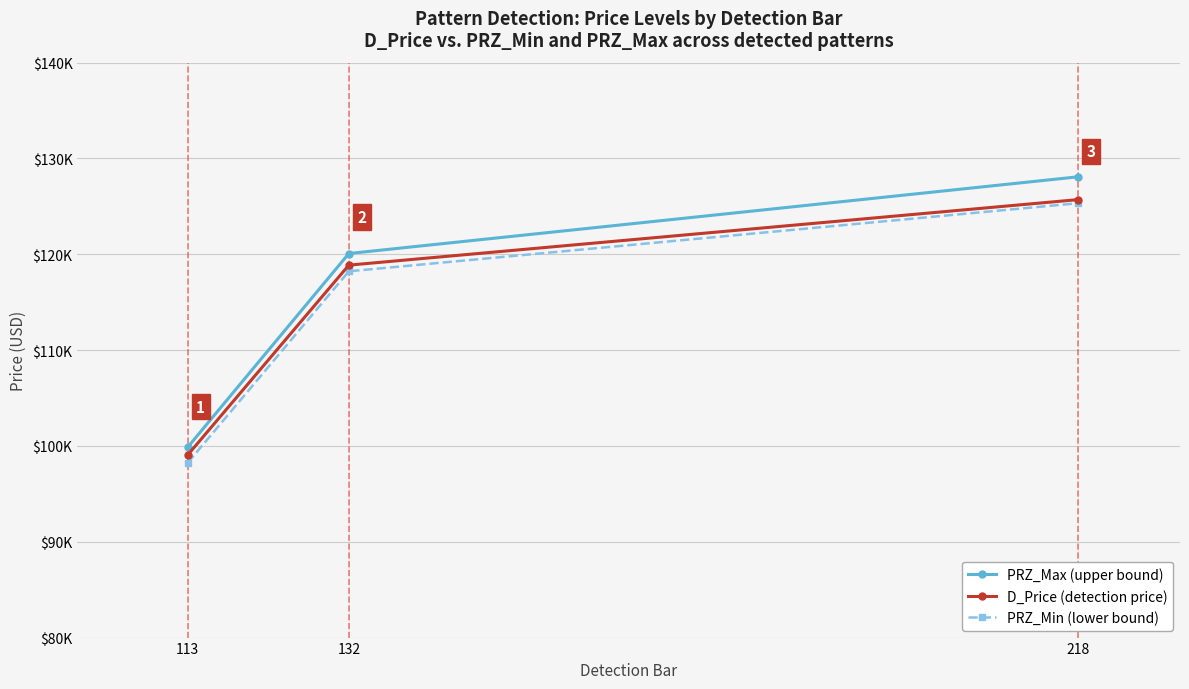

Is this an area chart (filled region under the line)?

No